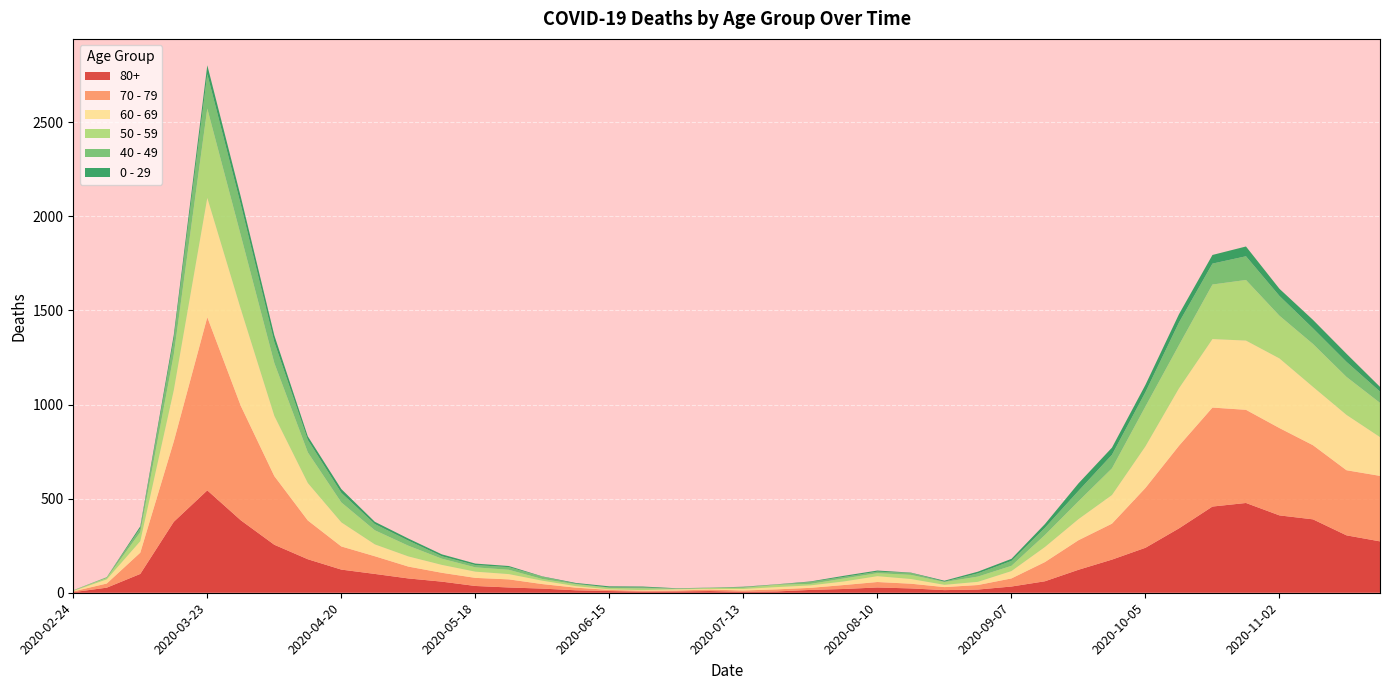

Reading left to right, transcribe all the data shown in this chart.

80+: 3	27	100	377	544	385	255	178	123	100	76	59	36	28	22	13	9	6	7	9	5	7	15	20	28	23	14	17	33	61	122	176	239	342	458	477	411	390	305	273
70 - 79: 4	22	113	427	920	608	365	206	123	94	63	47	43	43	24	14	6	5	5	8	7	11	11	21	29	25	16	24	43	102	157	191	318	439	526	495	464	394	346	348
60 - 69: 2	22	61	272	634	514	320	199	128	63	54	42	33	28	18	8	3	3	6	3	8	12	13	19	31	25	12	17	39	80	112	152	221	305	364	368	370	310	294	206
50 - 59: 3	7	48	190	475	392	281	163	106	75	57	33	23	23	9	10	8	9	3	5	6	12	8	16	16	22	15	28	28	64	95	142	212	230	290	322	227	228	202	182
40 - 49: 0	5	21	79	183	163	111	66	51	33	27	13	12	14	12	3	2	5	1	1	4	2	10	8	8	10	2	17	26	38	55	72	76	120	111	126	105	83	80	60
0 - 29: 1	0	10	25	47	42	36	19	20	12	11	10	8	6	2	4	6	5	2	1	2	1	3	6	6	2	5	9	11	20	40	38	39	44	46	52	38	45	43	25